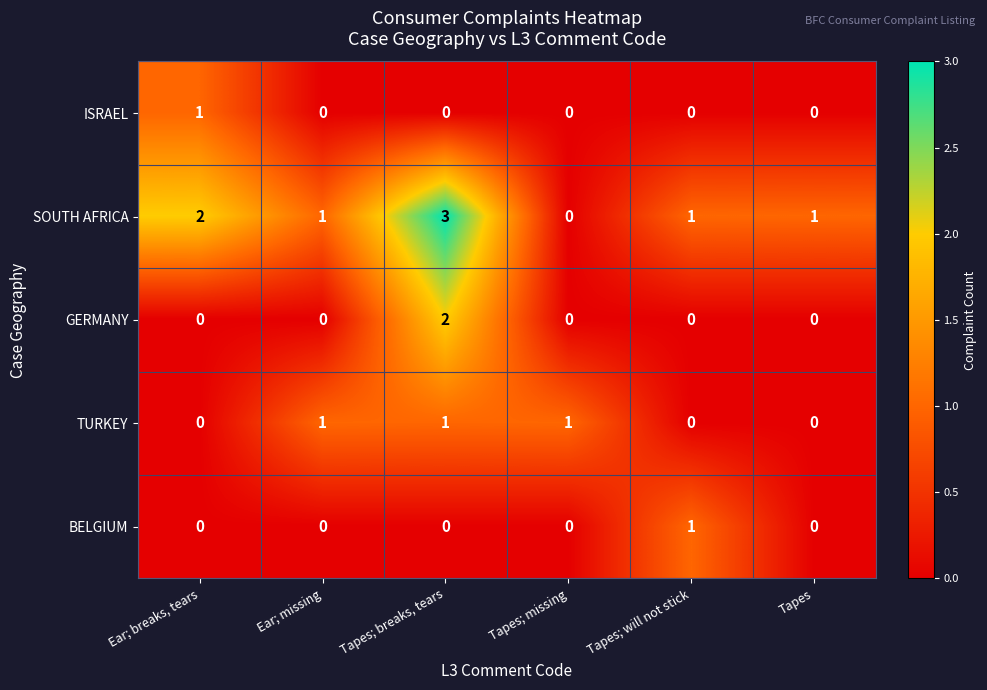

What is the spread (max minus min) of values at Ear; breaks, tears?

2